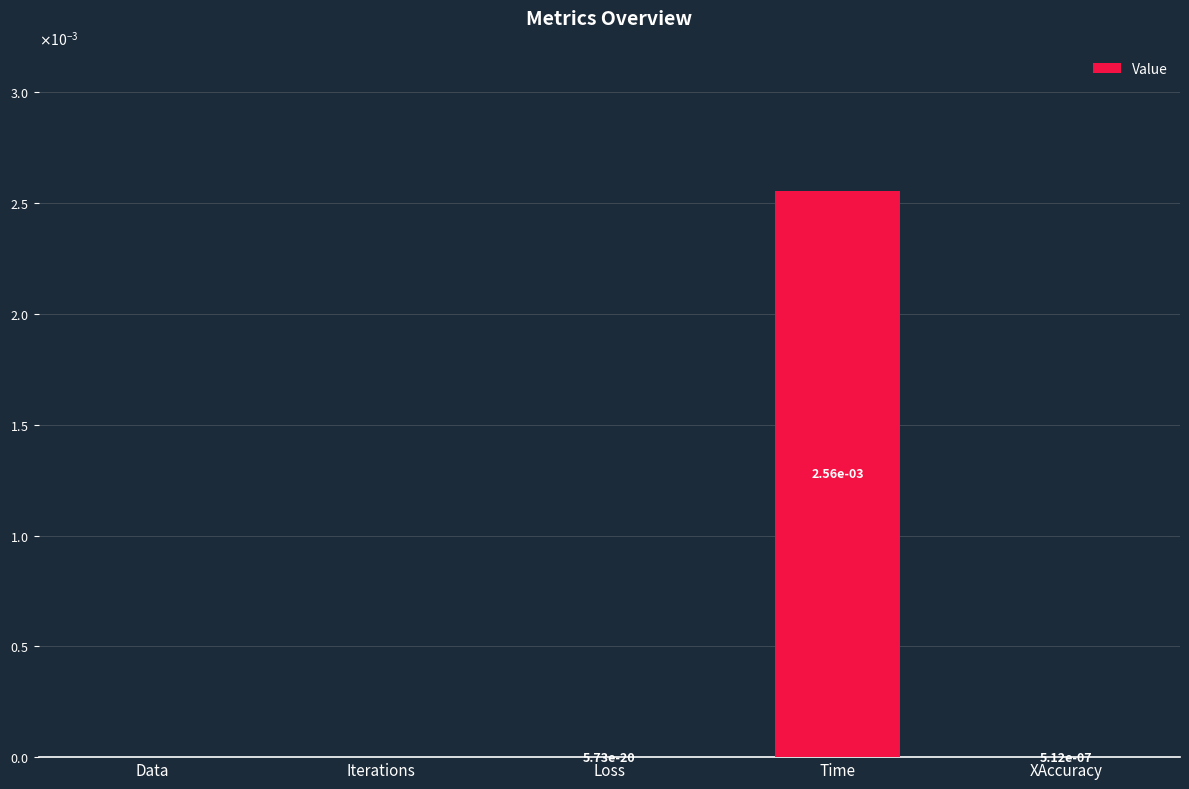

List the labels in order of value, smallest first.

Data, Iterations, Loss, XAccuracy, Time